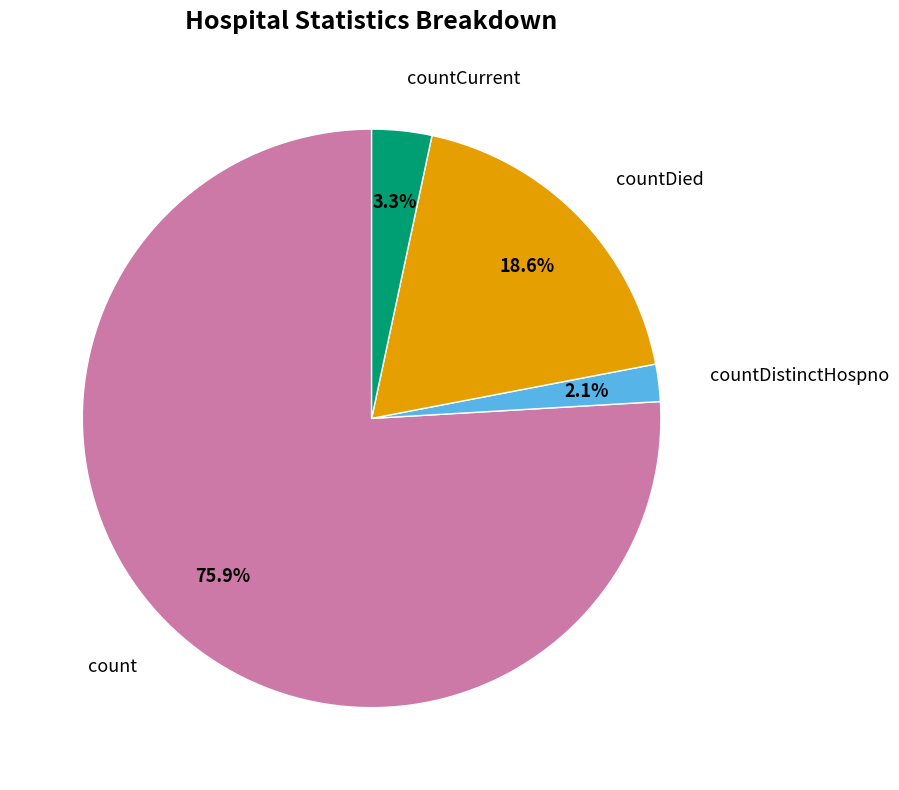

Is there a majority slice in this chart?

Yes